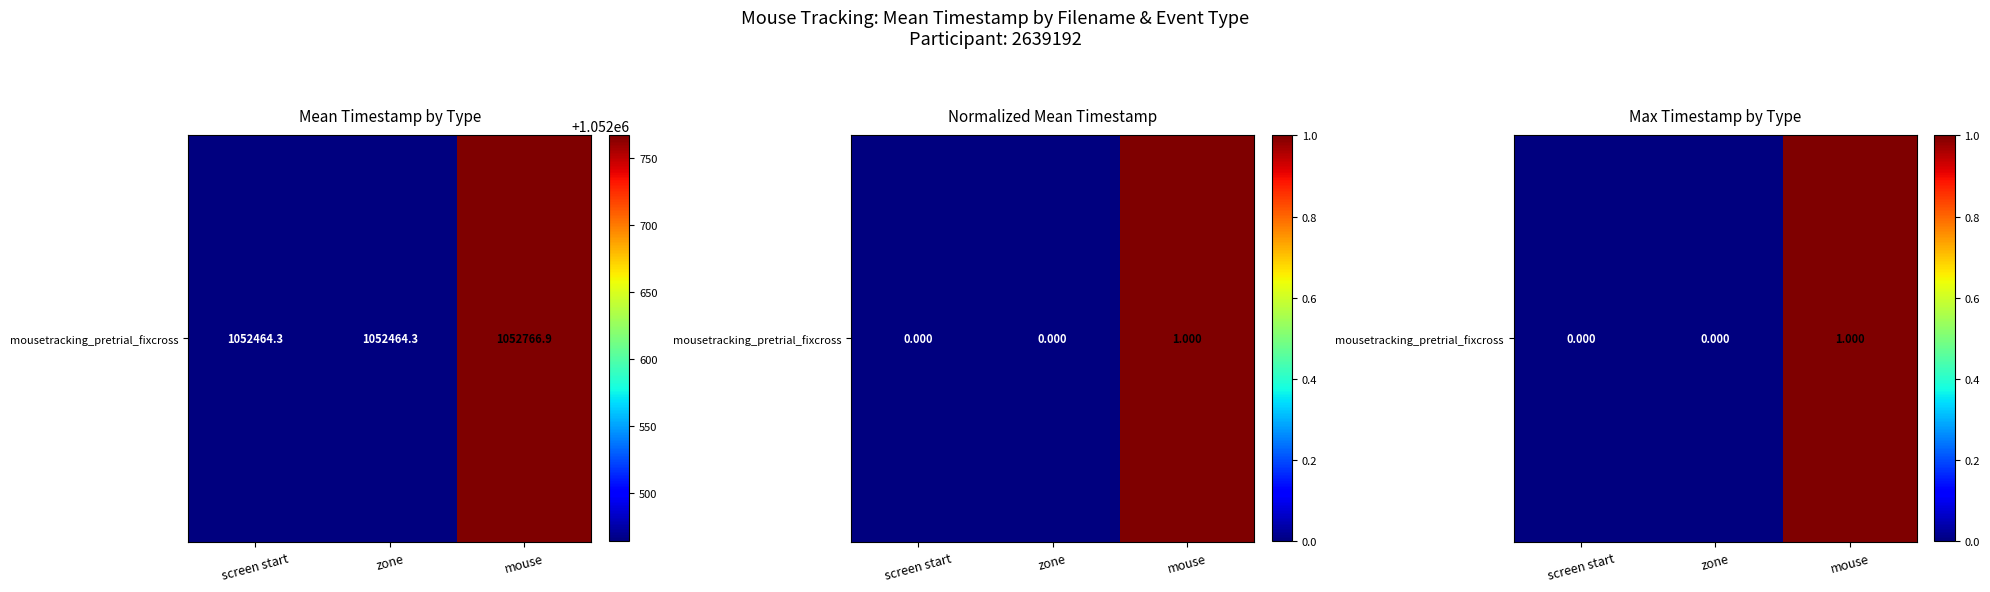

True or false: the data shows 2 at mouse.

False